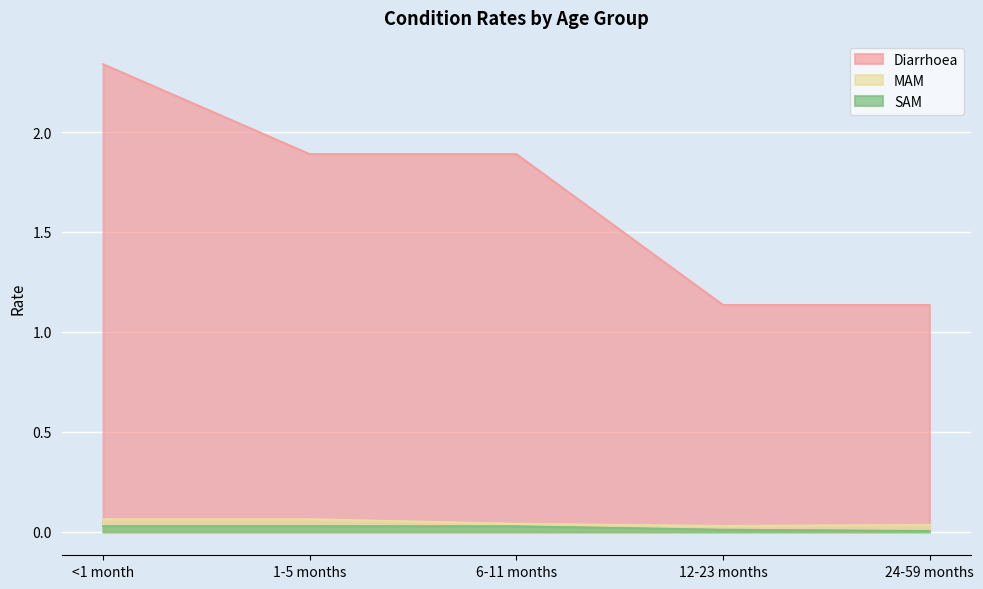

Rank the categories by SAM value from highest to lowest.

<1 month, 1-5 months, 6-11 months, 12-23 months, 24-59 months